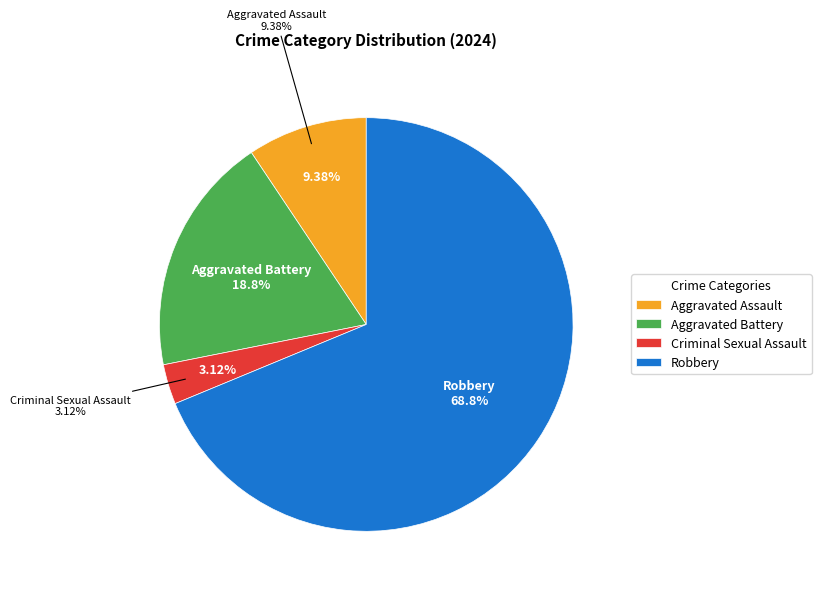

Which category has the smallest portion of the pie?

Criminal Sexual Assault